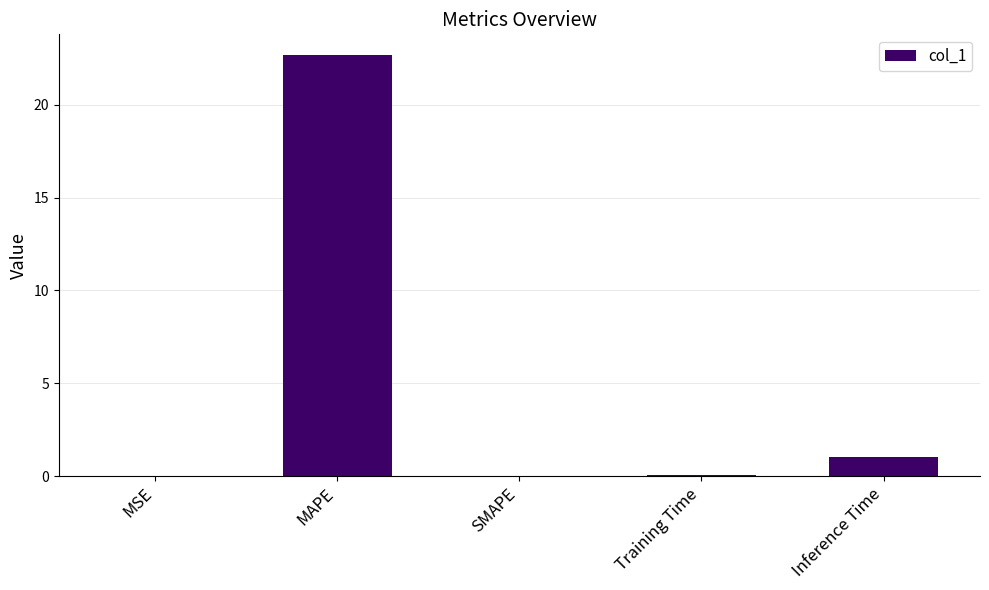

The chart shows a value of 10.0 at SMAPE. True or false?

False